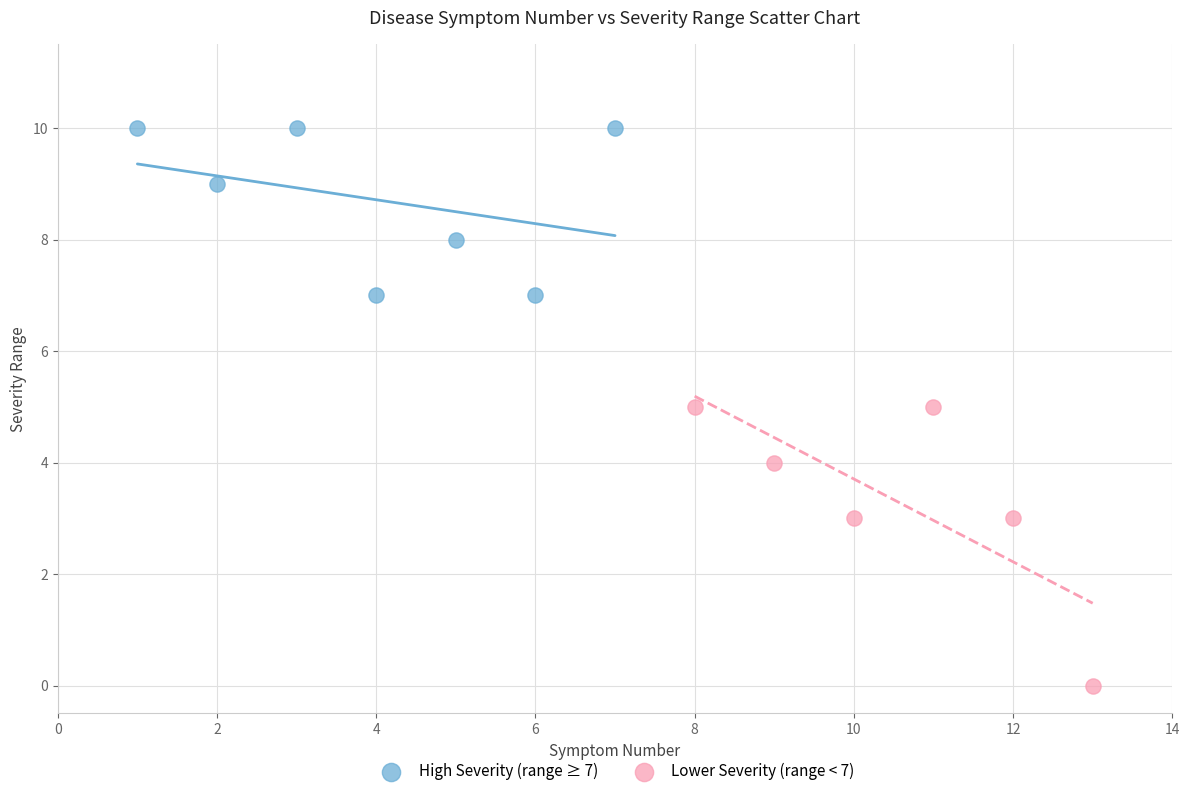

Which series reaches the maximum Y coordinate?

High Severity (range ≥ 7)